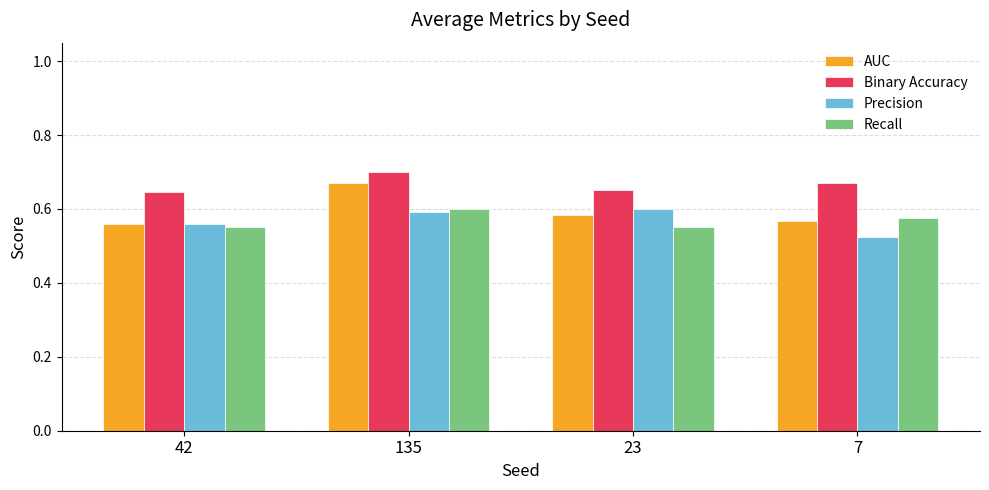

What position from the right is 42?

4